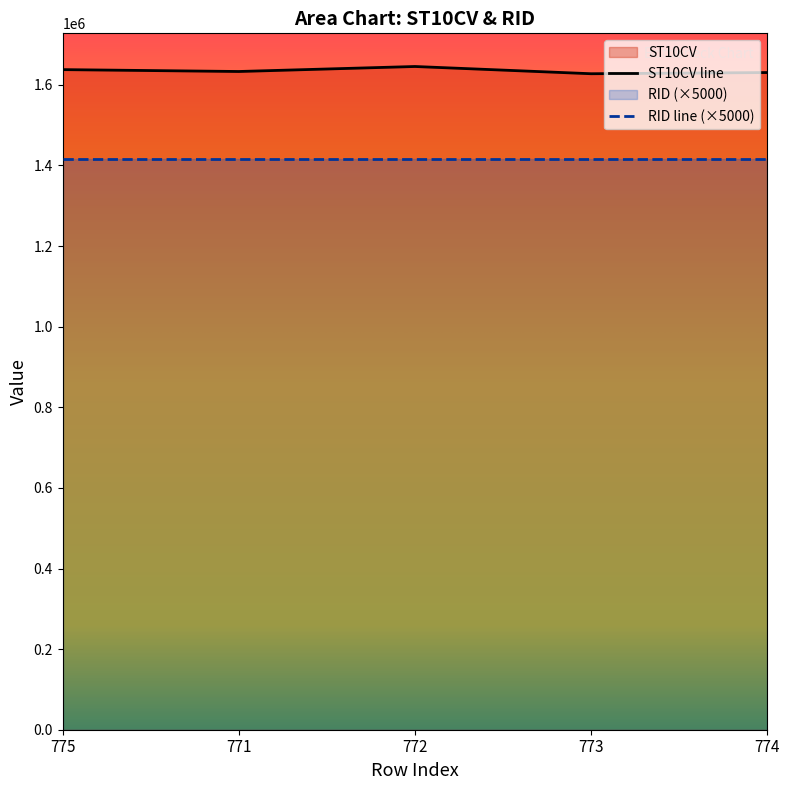

Read the value at 775.

1637880